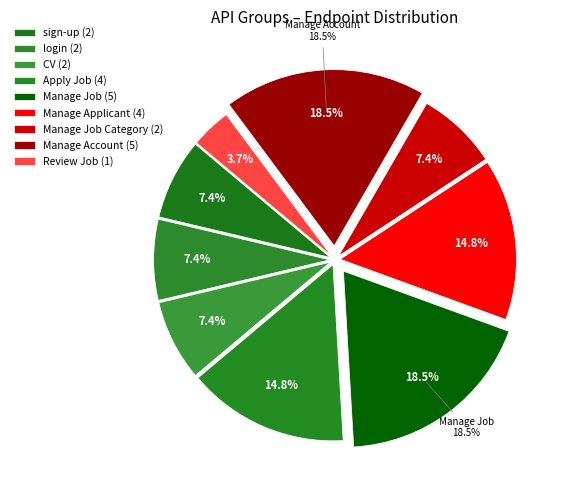

To the nearest percent, what is the difference between the largest and smallest slice percentages?

15%